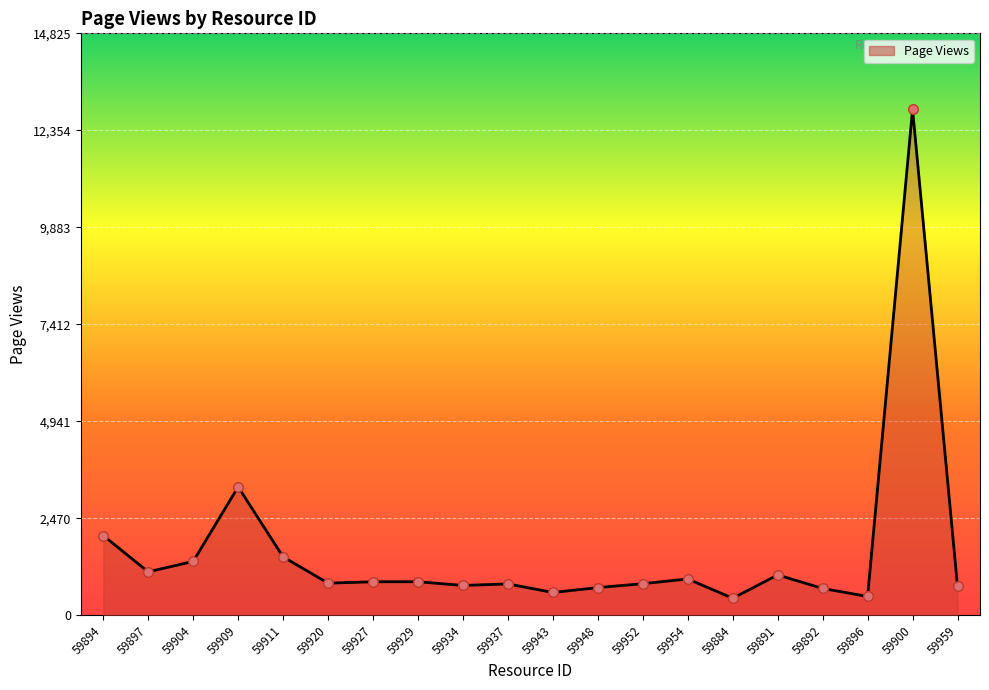

Approximately how many times larger is the value at 59896 compared to 59927?

0.6